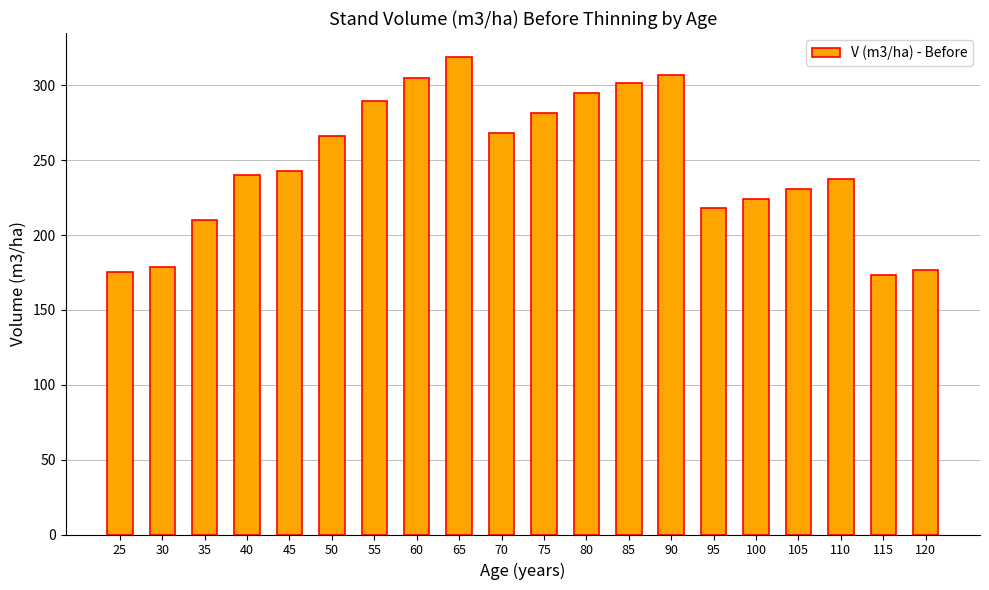

How many values are below 243?

10